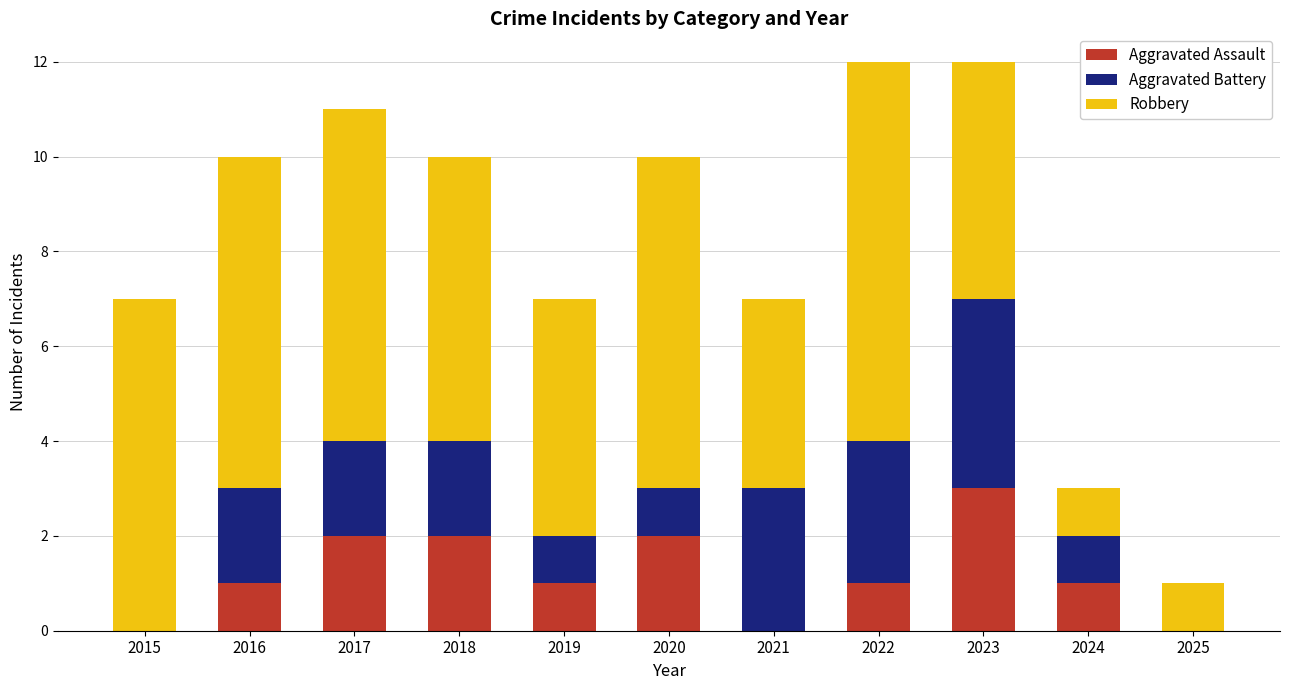

What is the total value across all series at 2015?

7